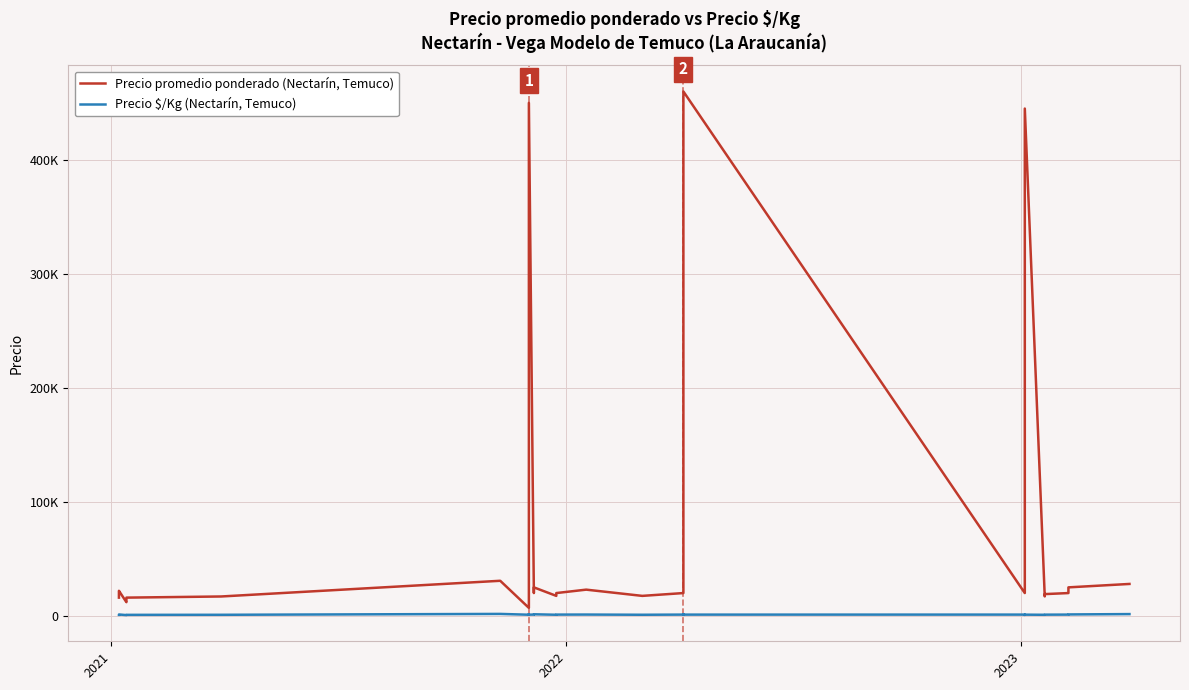

Which series has the widest spread of values?

Precio promedio ponderado (Nectarín, Temuco)